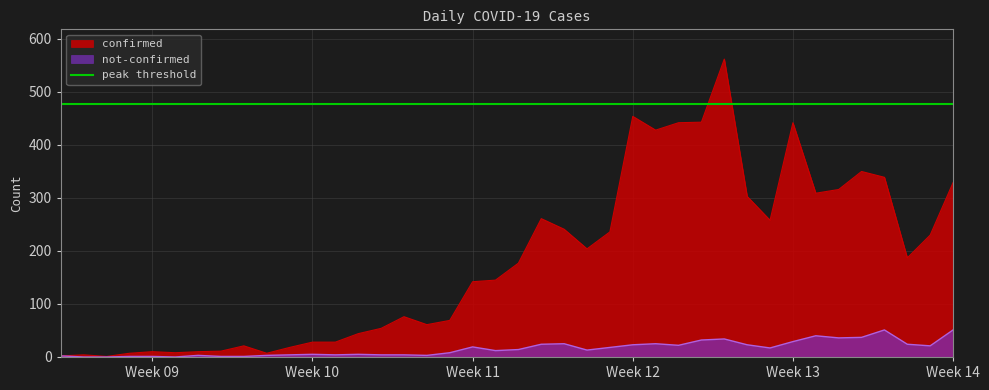

What is the highest value of the not-confirmed series?

51